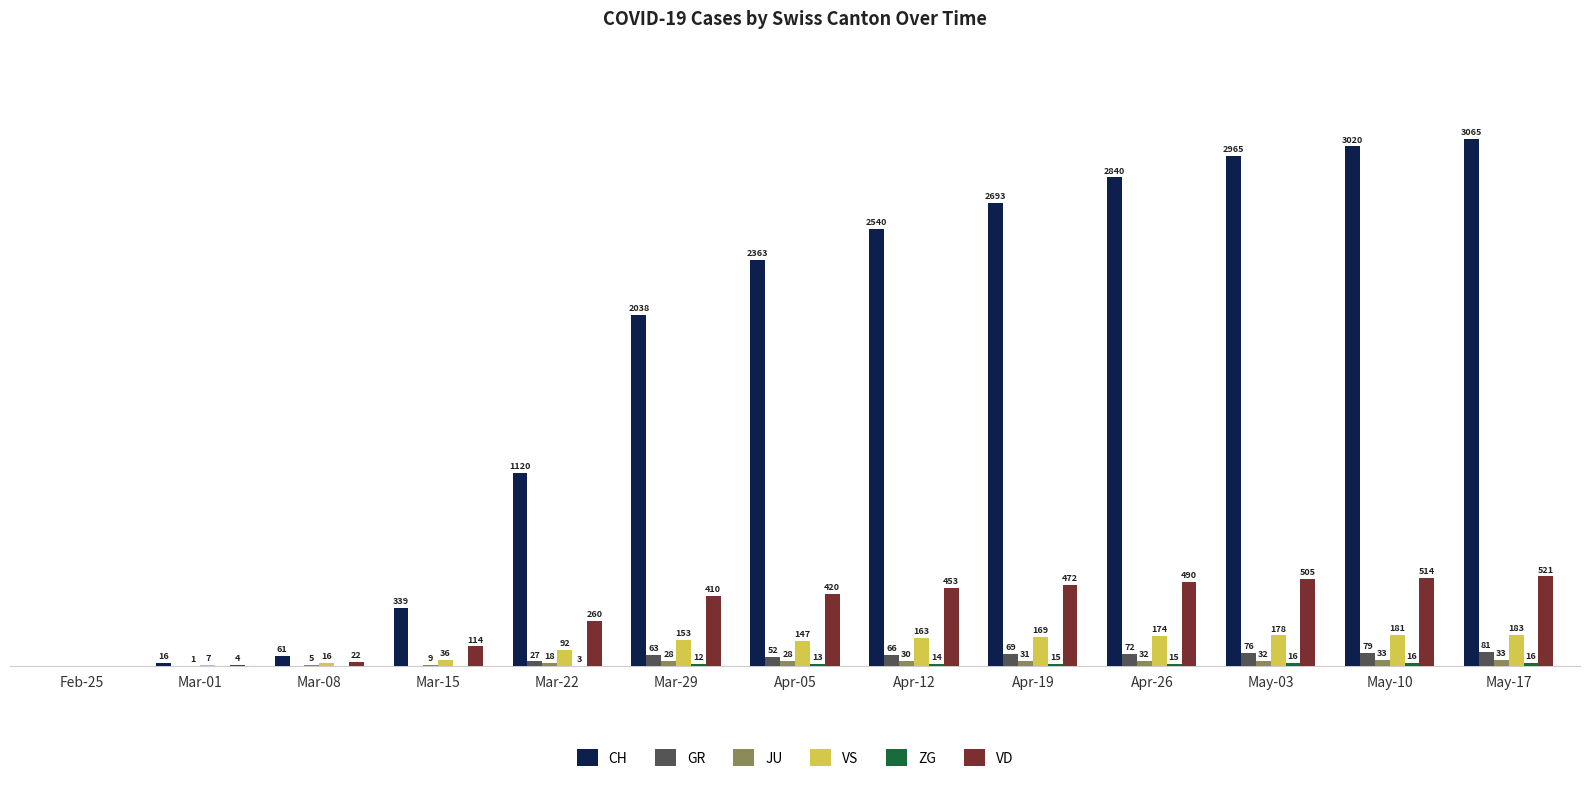

Which series has the largest total across all categories?

CH